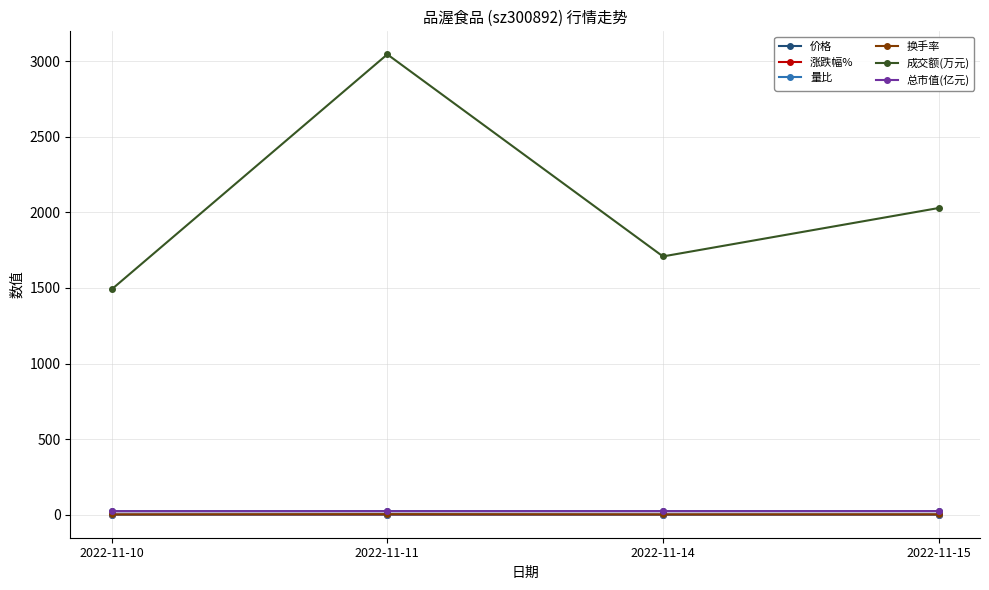

What is the spread (max minus min) of values at 2022-11-11?

3043.6